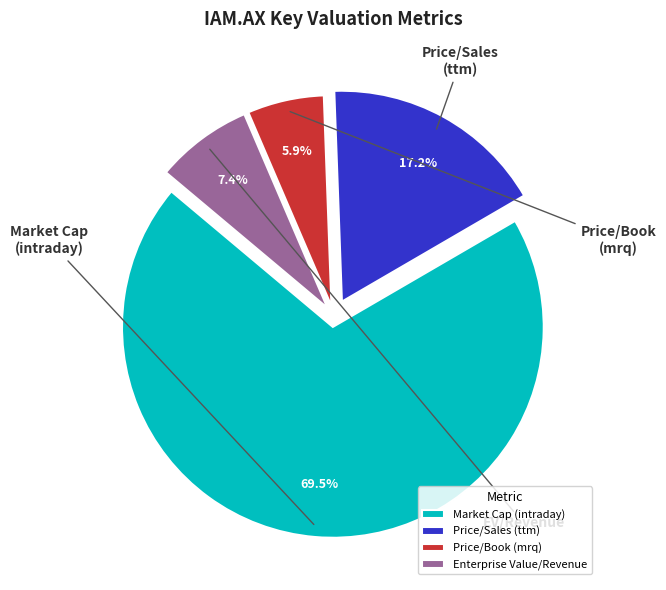

Is there a majority slice in this chart?

Yes